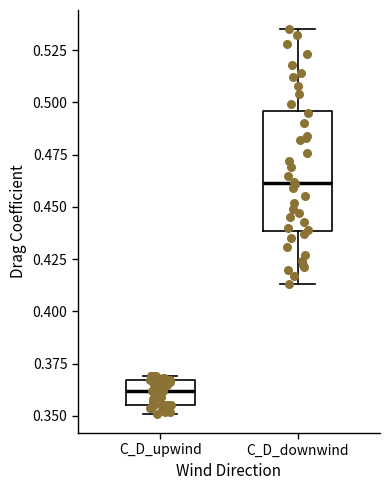

Reading left to right, read every box against the y-axis: the position of its median line, the range the box covers, and the ends of its whiskers. The values are not printed on the chart, so give them approximately, as read against the axis.

C_D_upwind: median 0.360, box 0.355 to 0.365, whiskers 0.350 to 0.370
C_D_downwind: median 0.460, box 0.440 to 0.495, whiskers 0.415 to 0.535